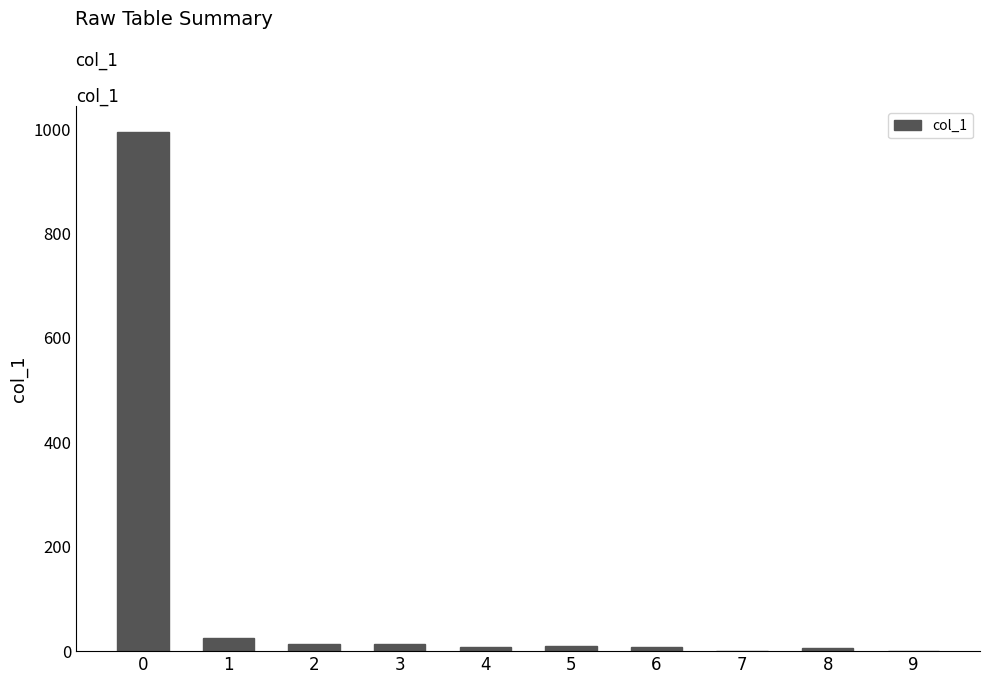

What is the maximum value shown in the chart?

994